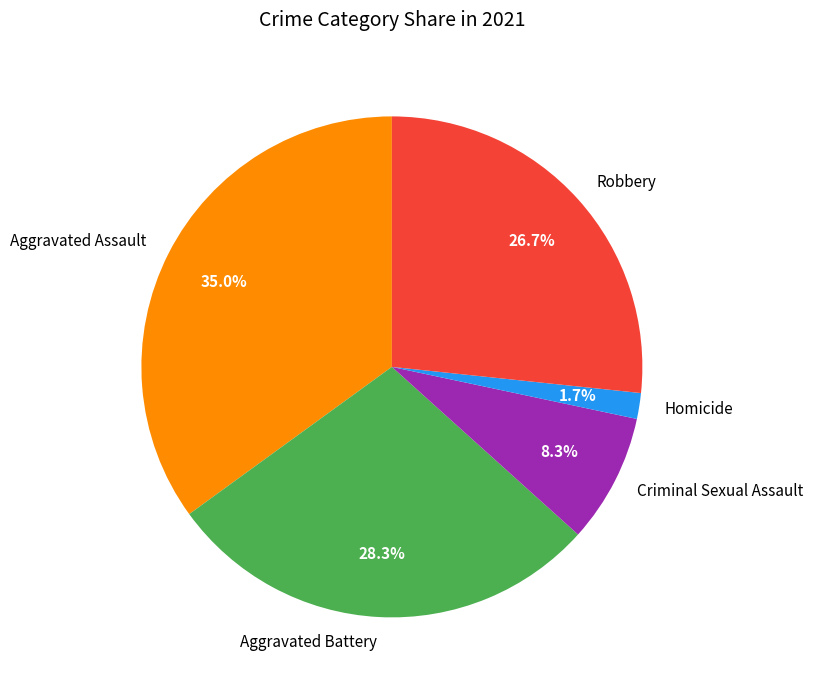

Approximately how many times larger is the value at Aggravated Battery compared to Robbery?

1.1